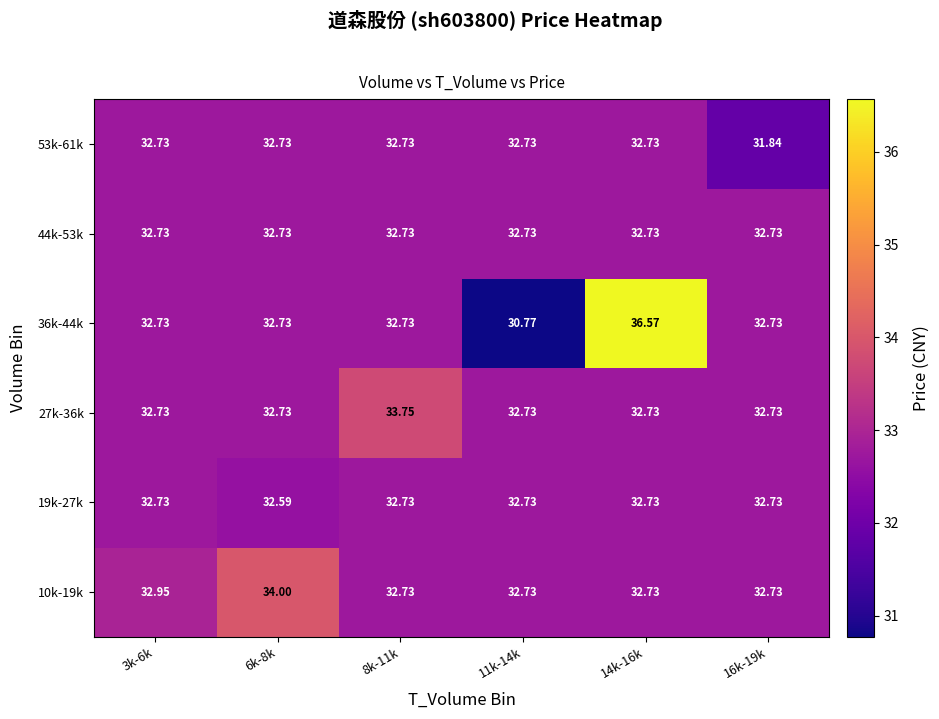

Which category has the highest value across all series?

14k-16k